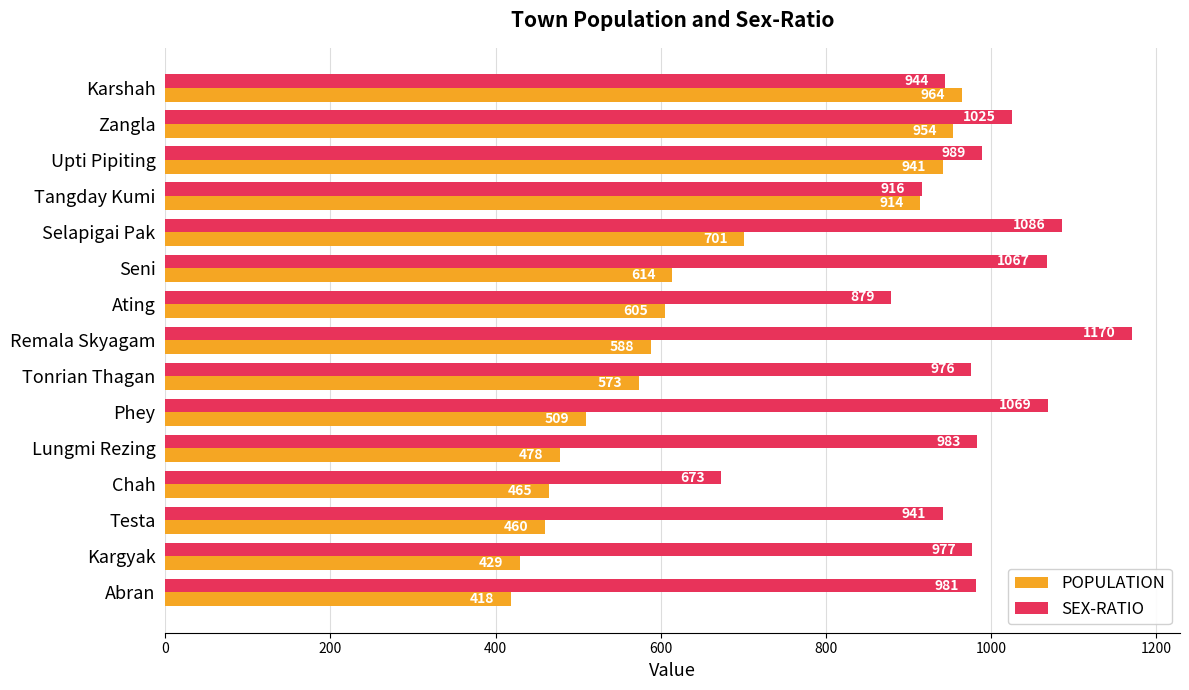

What is the maximum value shown in the chart?

1170